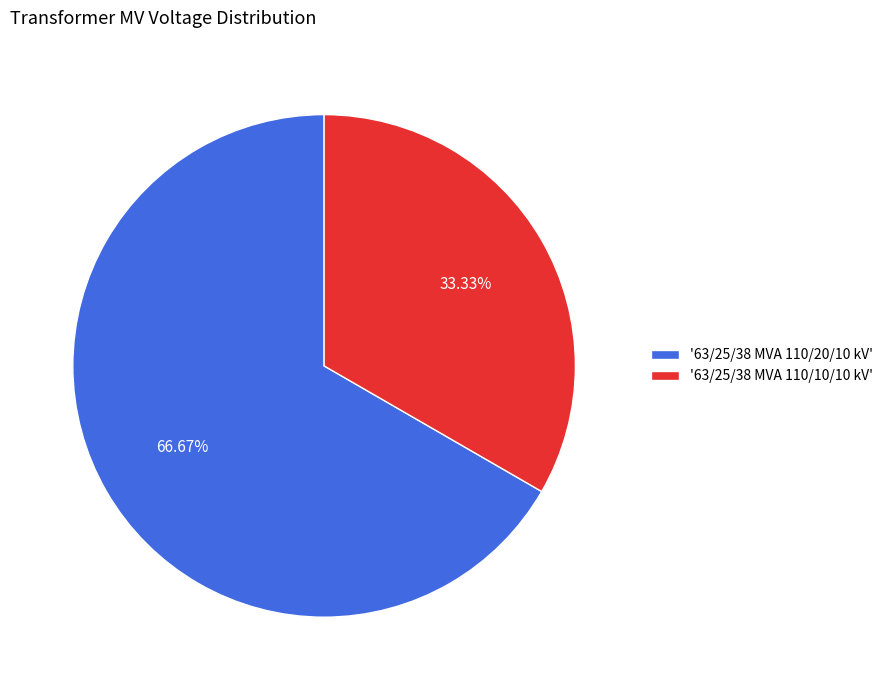

How many segments does this pie chart have?

2